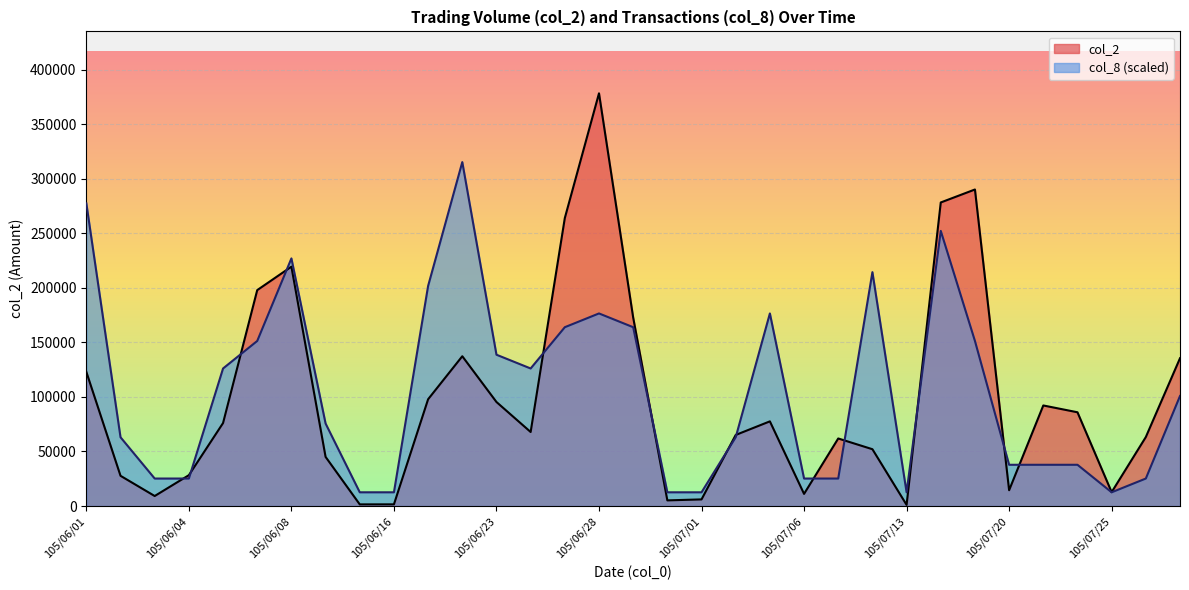

What is the sum of the col_8 values at 105/06/06 and 105/07/22?

163899.7